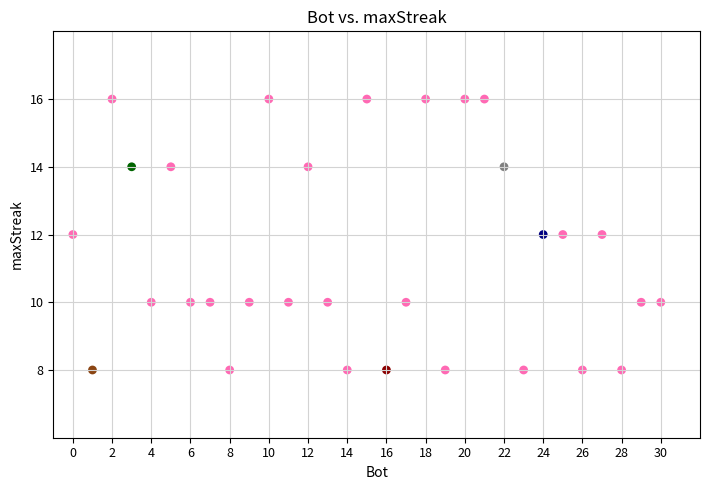

What is the range of X values (max minus min)?

30